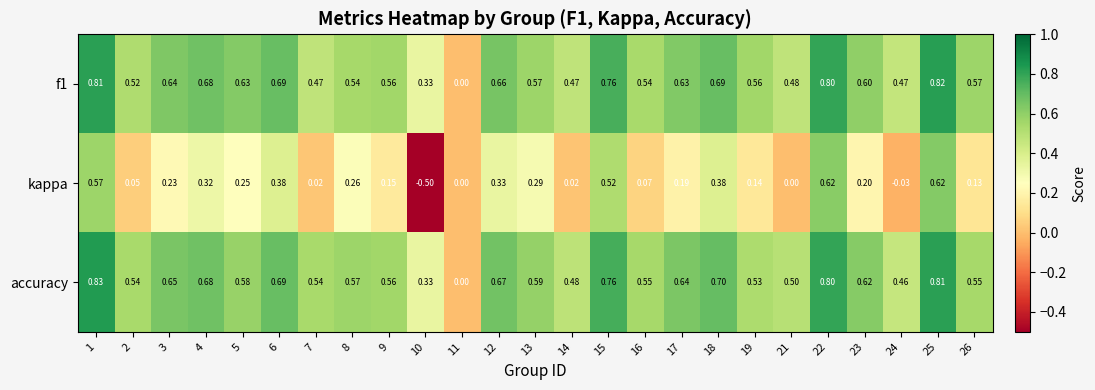

Which series changed the most between 1 and 23?

kappa